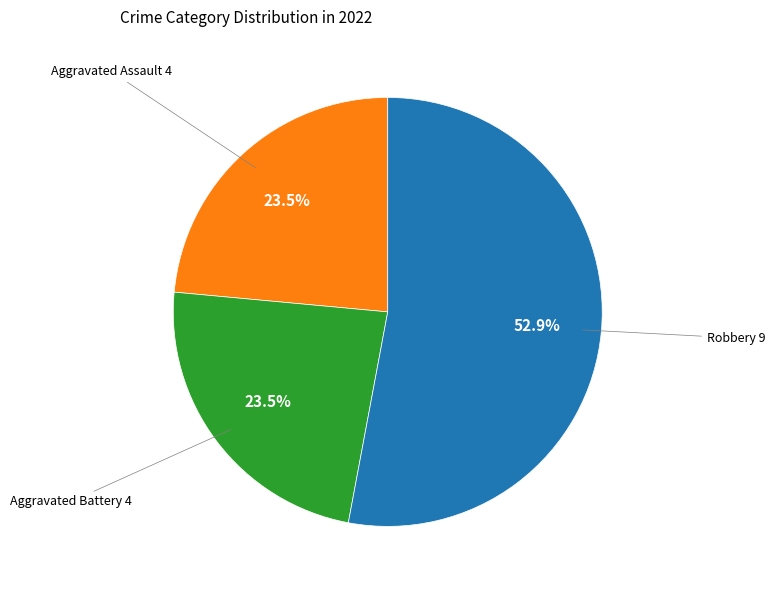

Is there any slice that represents more than half of the pie?

Yes